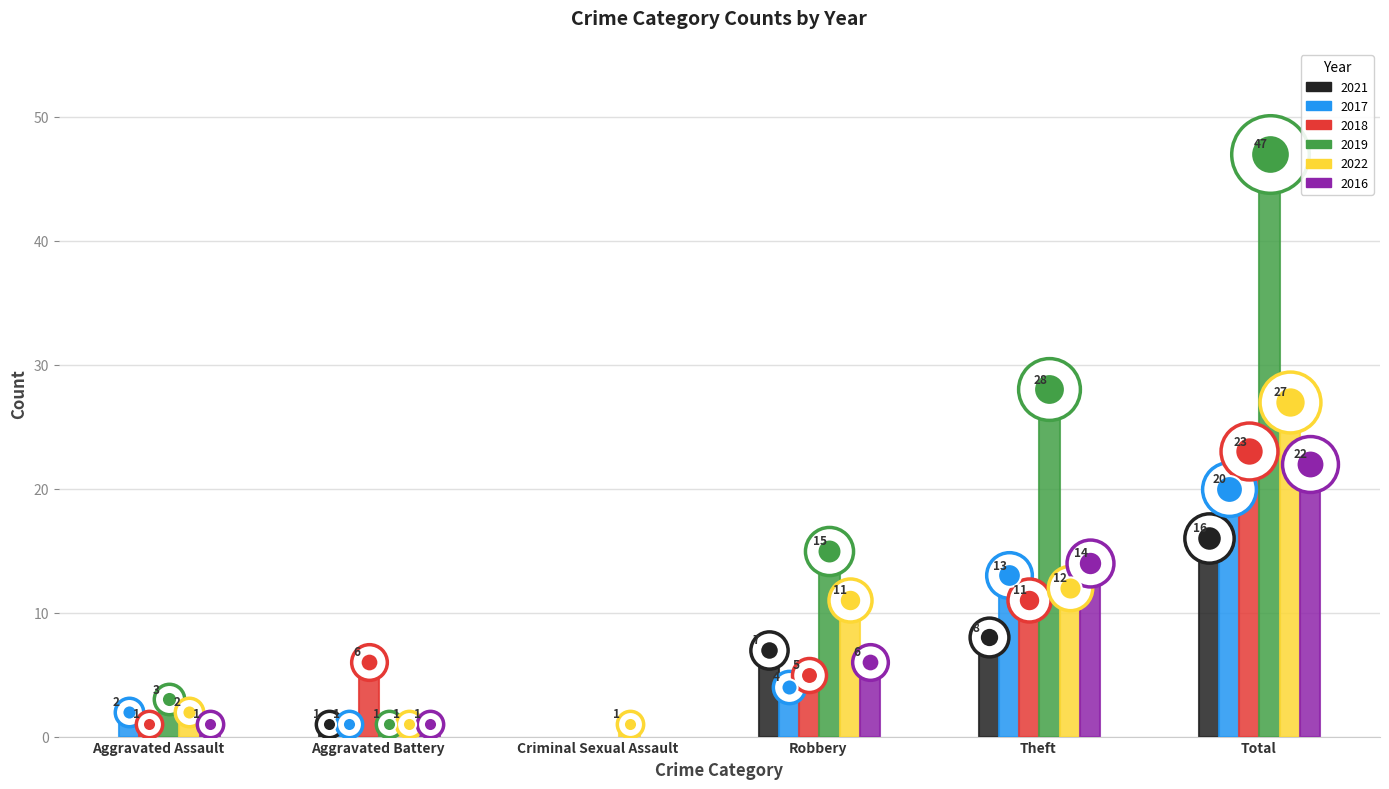

Which series reaches the minimum Y coordinate?

2021